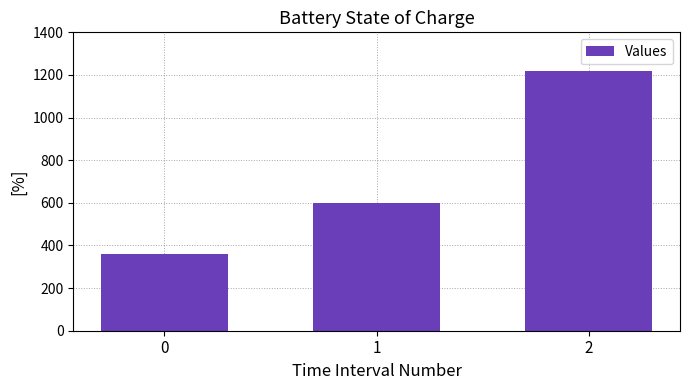

At which category does the chart reach its peak across all series?

2